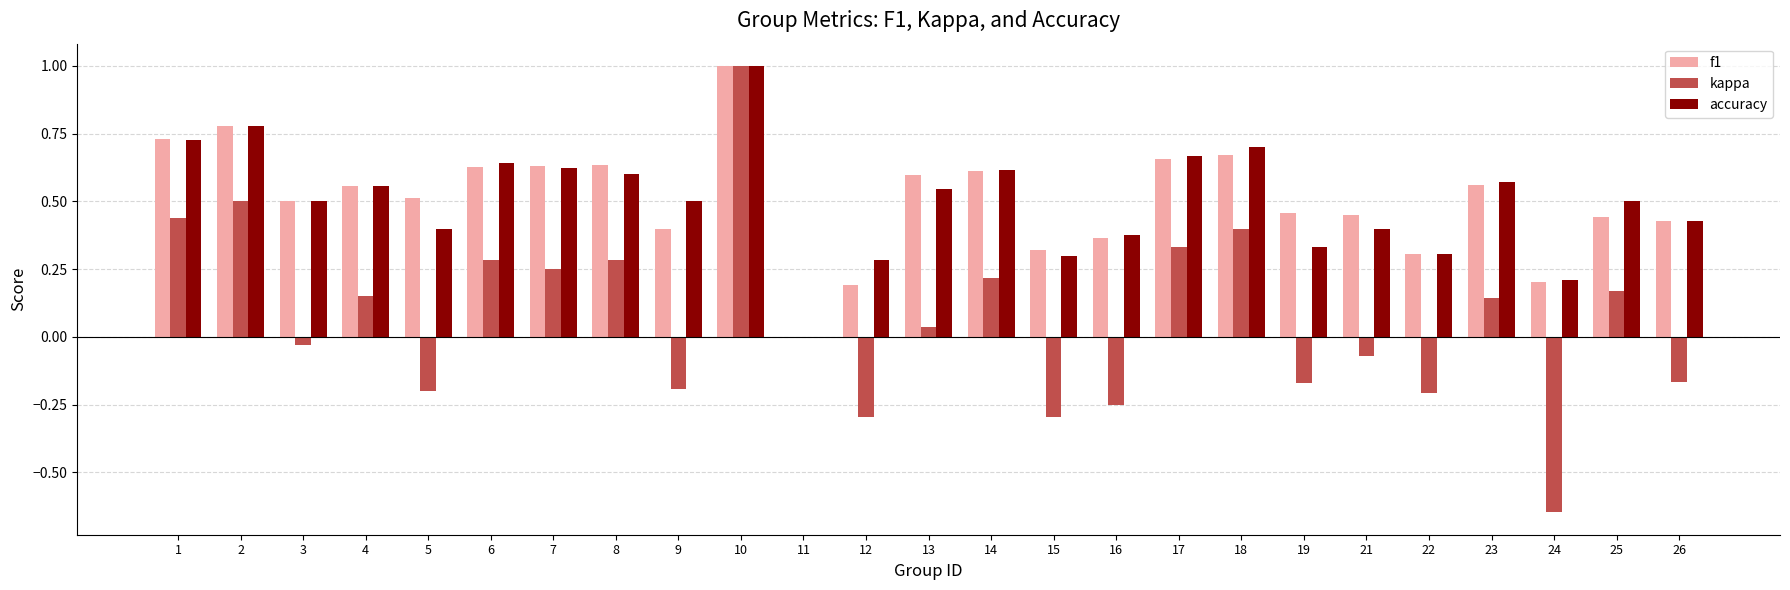

Which series changed the most between 17 and 26?

kappa